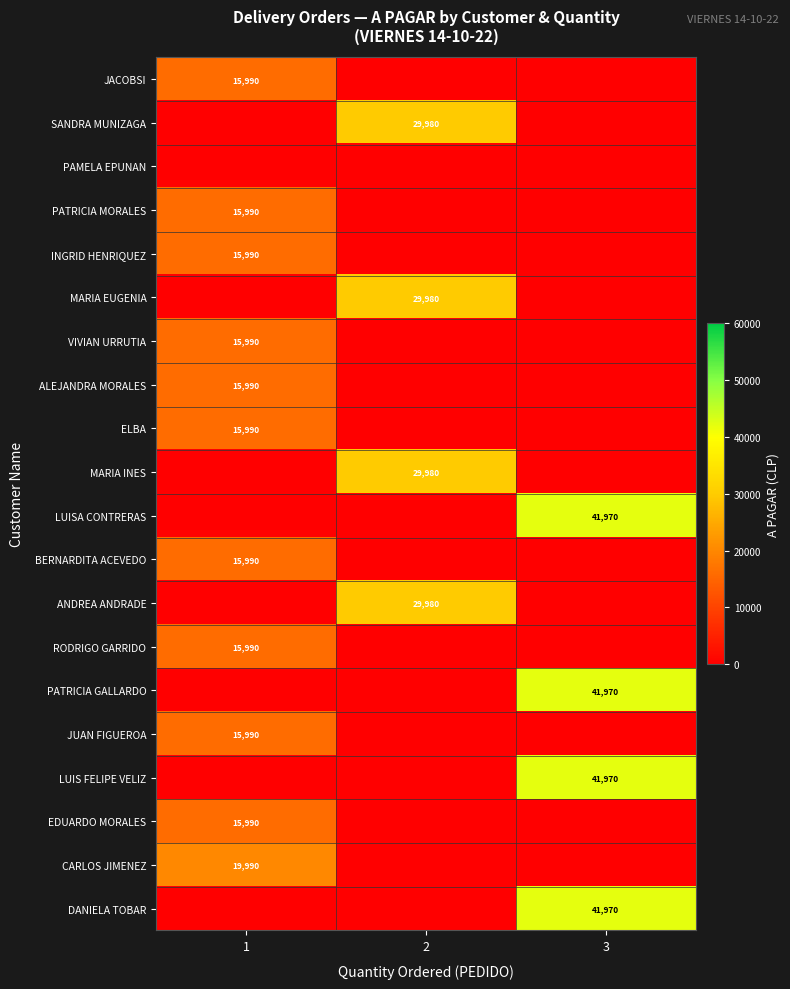

The value of LUIS FELIPE VELIZ at 3 is 41970. True or false?

True